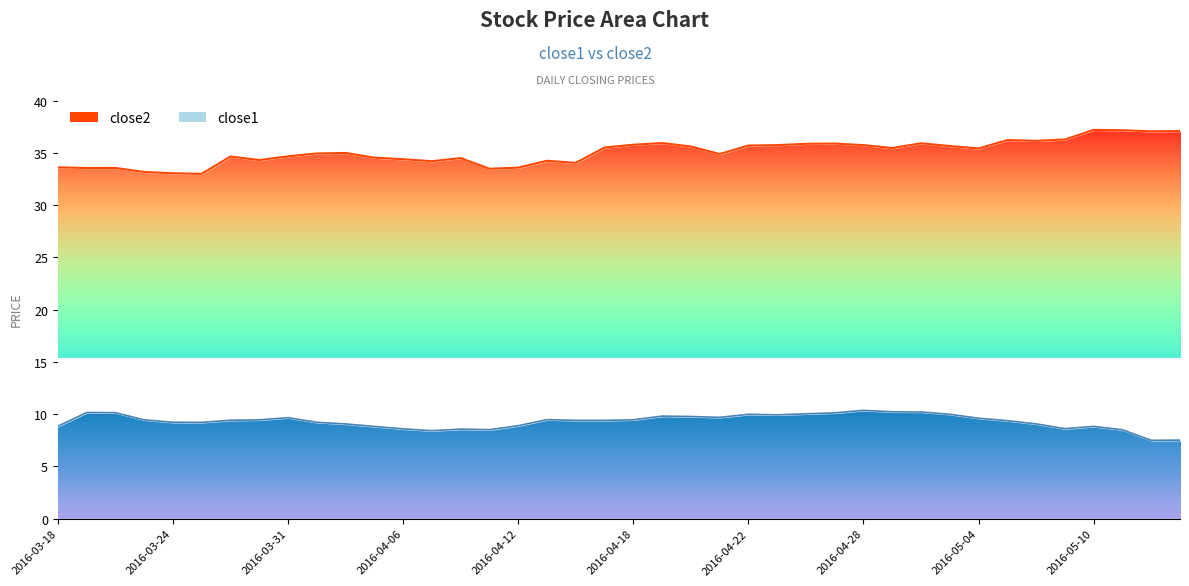

True or false: close2 and close1 intersect in this chart.

False